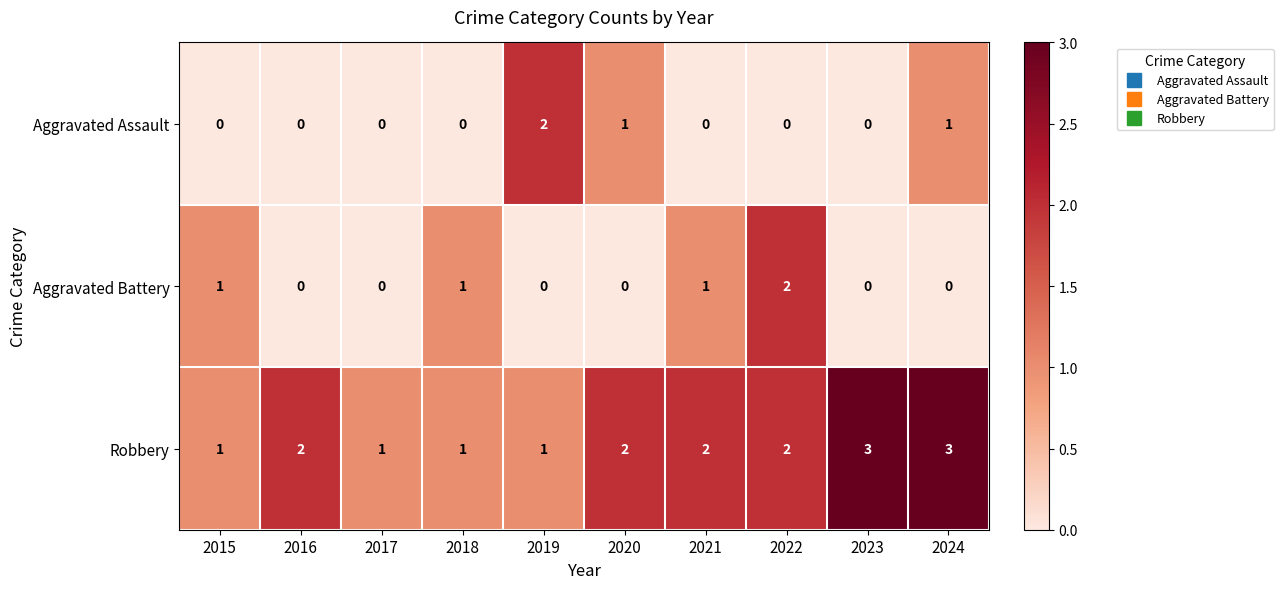

At 2021, list the series in order from smallest to largest.

Aggravated Assault, Aggravated Battery, Robbery